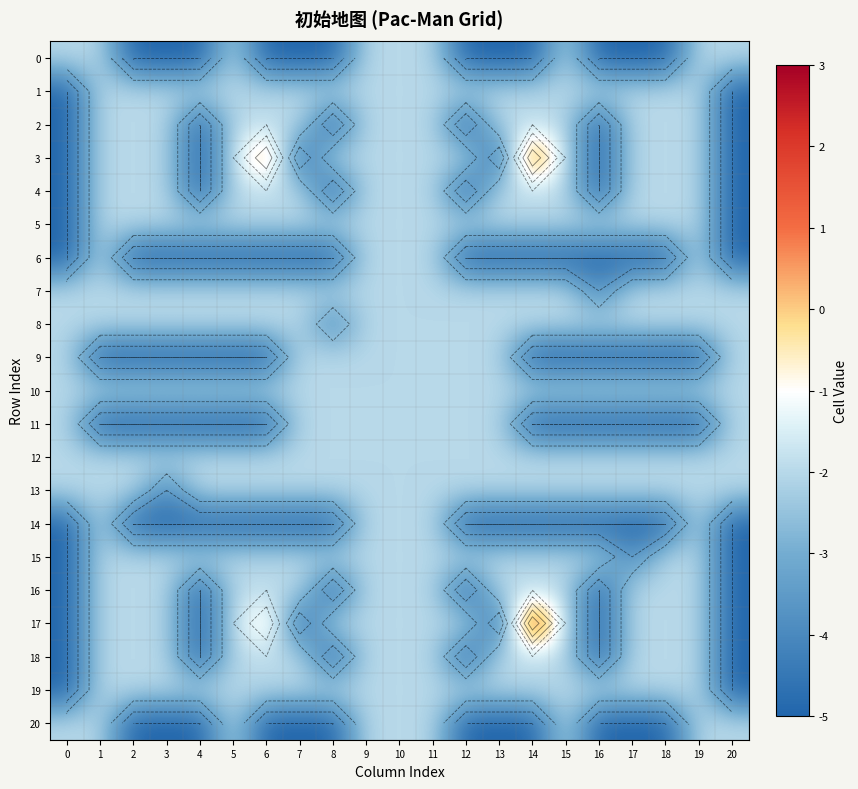

Is the value of row_16 at 12 greater than the value of row_18 at 3?

No